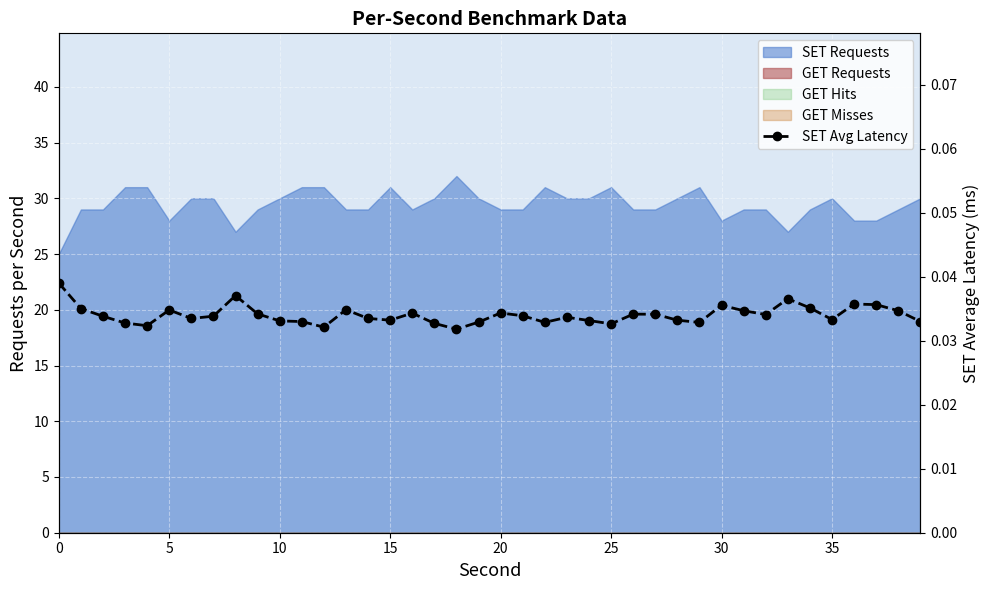

Which label corresponds to the smallest value in the chart?

18